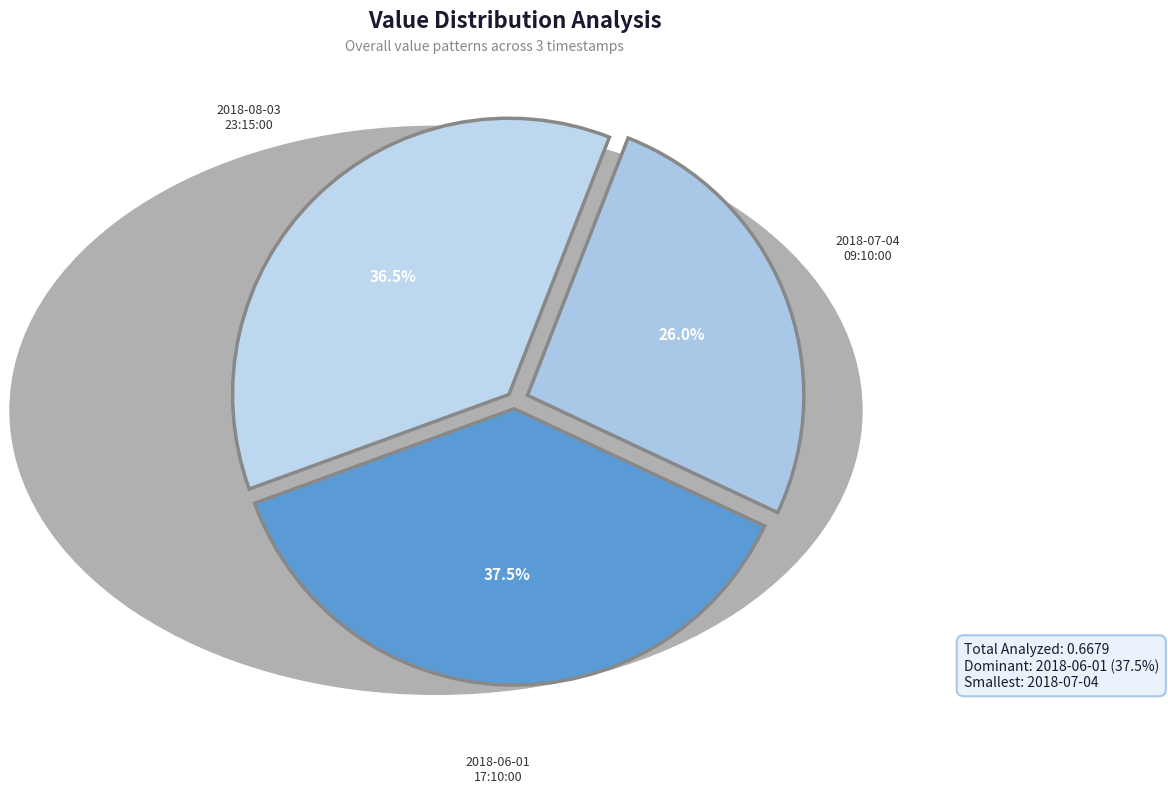

Does 2018-07-04 09:10:00 account for over 50% of the chart?

No